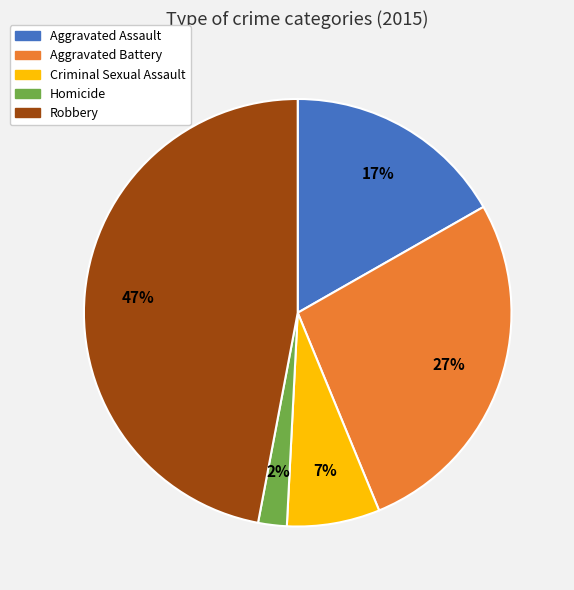

Between Aggravated Battery and Robbery, which is larger?

Robbery